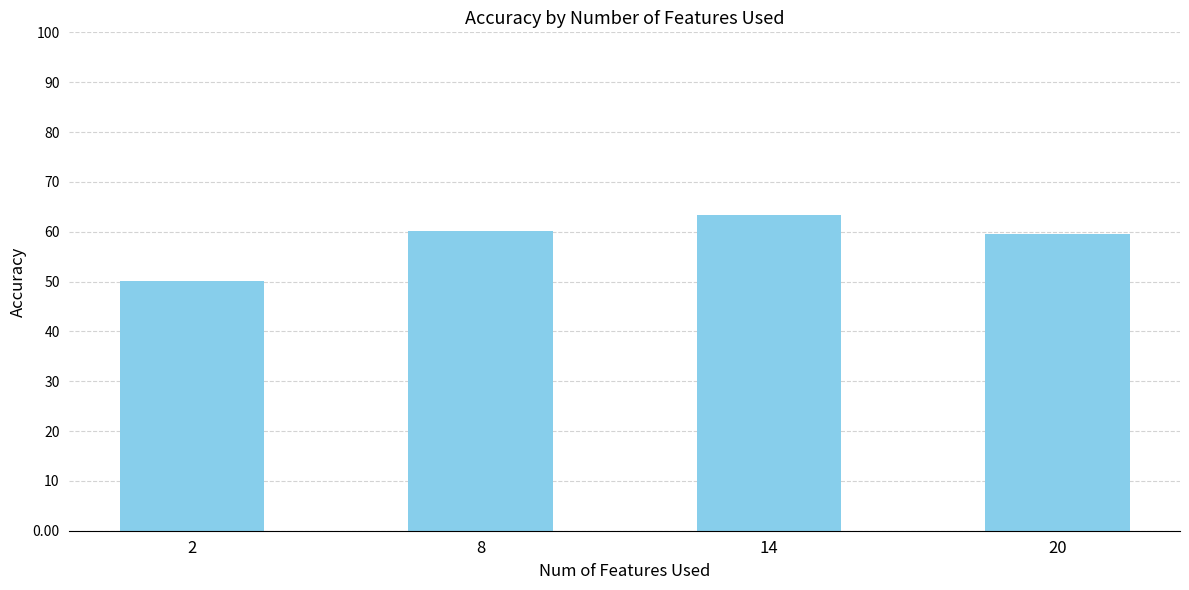

Which category has the highest value across all series?

14